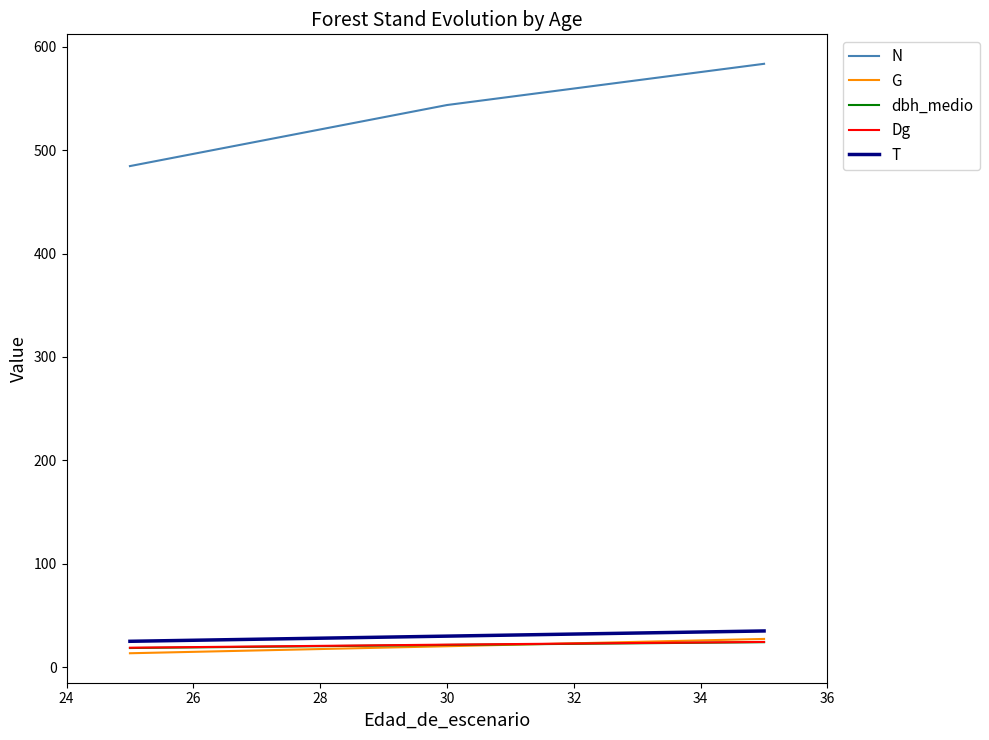

What is the difference between the maximum and second lowest values in the N series?

98.9